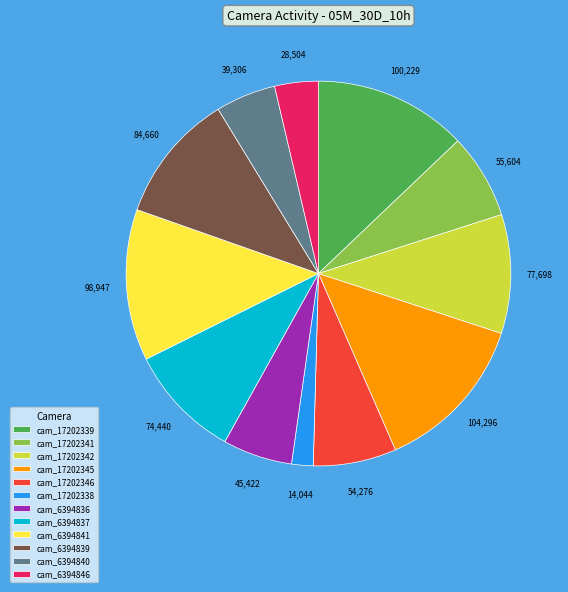

True or false: cam_6394840 accounts for 16% of the total.

False